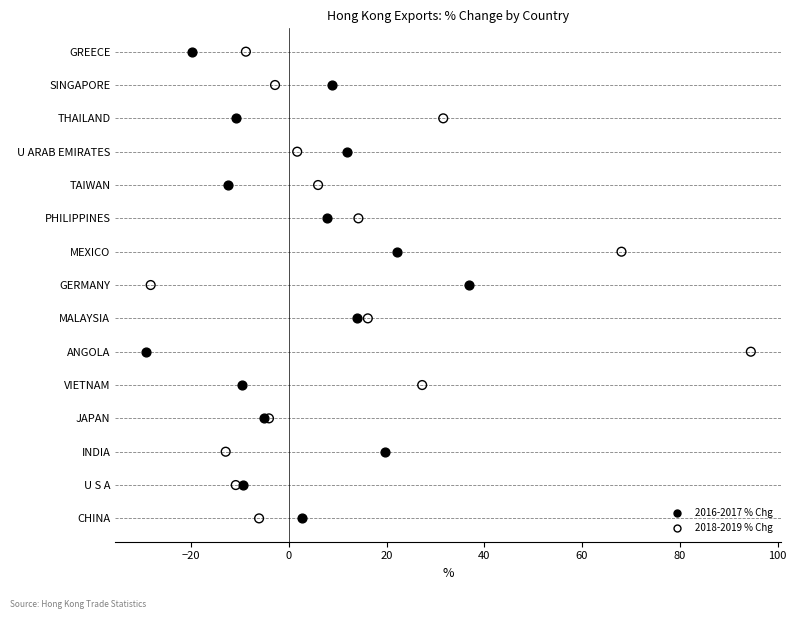

What are all the series names shown in the legend?

2016-2017 % Chg, 2018-2019 % Chg